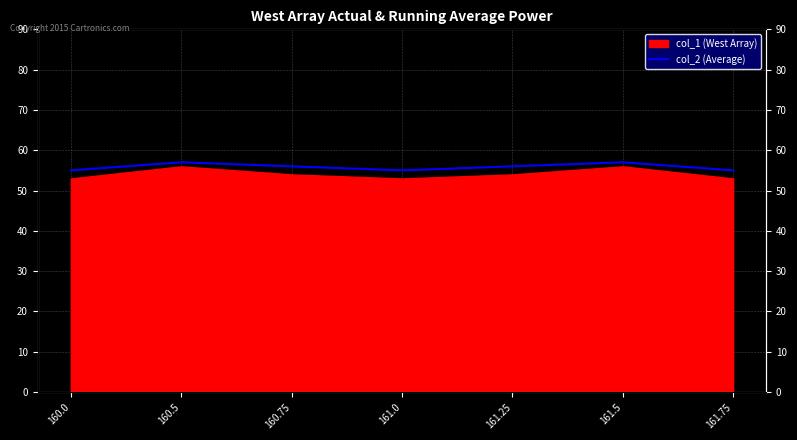

List the labels in order of value, largest first.

160.5, 161.5, 160.75, 161.25, 160.0, 161.0, 161.75